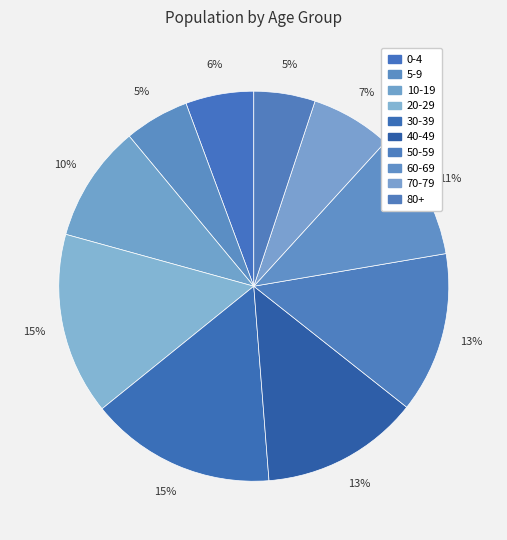

Does any single category account for the majority?

No